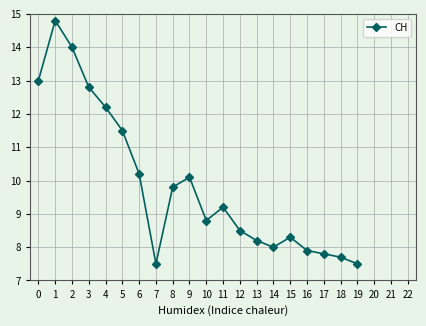

Read the value at 15.

8.3